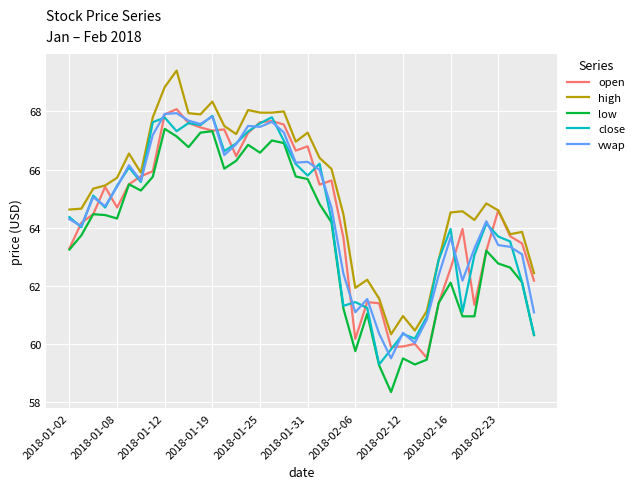

What is the smallest value displayed?

58.3